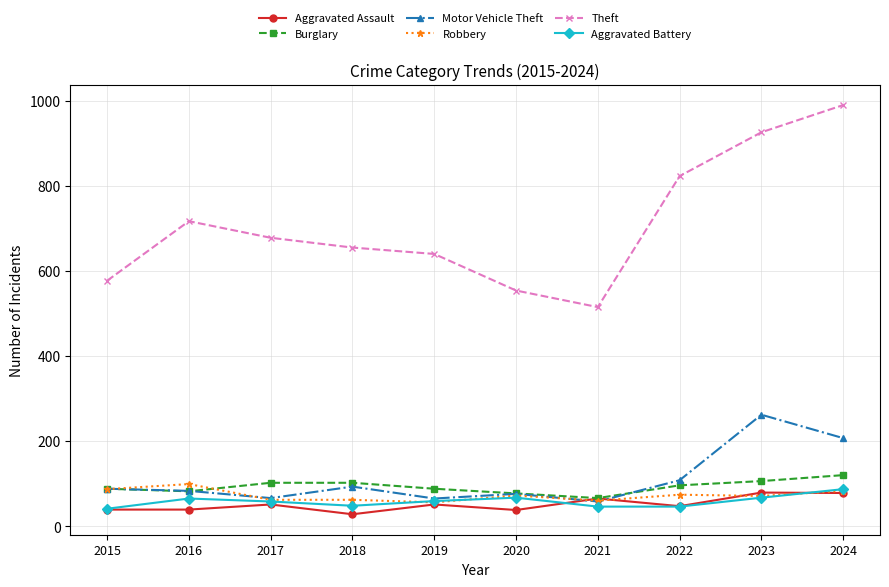

True or false: Burglary and Theft cross at least once.

False